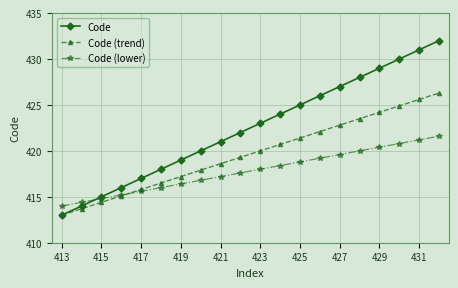

Which series has the largest total across all categories?

Code